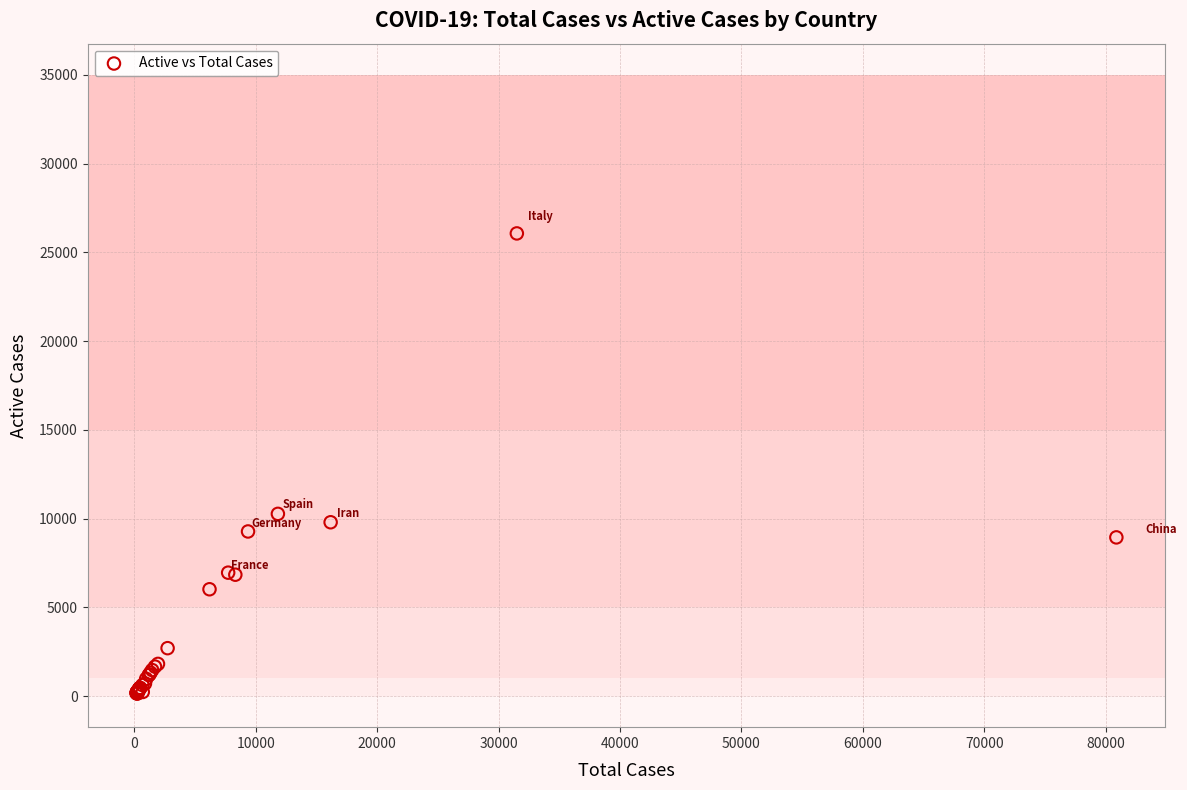

What Y value in the scatter plot is closest to 13107?

10265